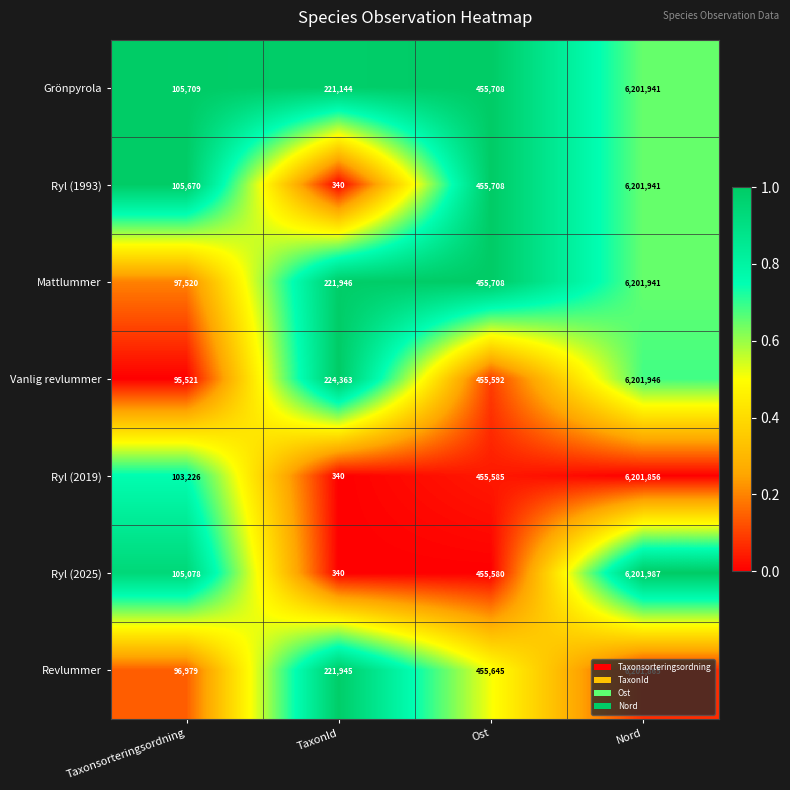

How many data points in Grönpyrola are less than 455708?

2